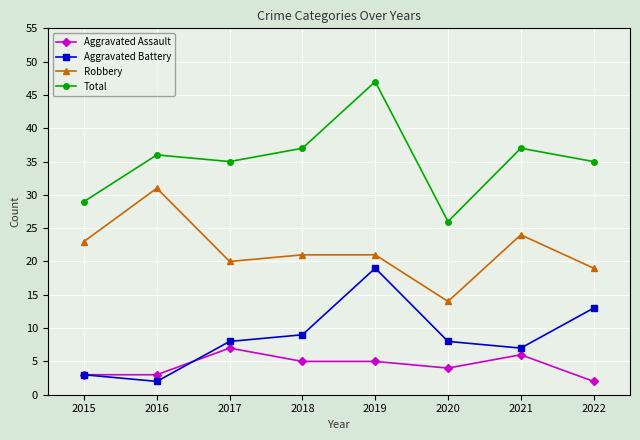

What is the total value across all series at 2015?

58